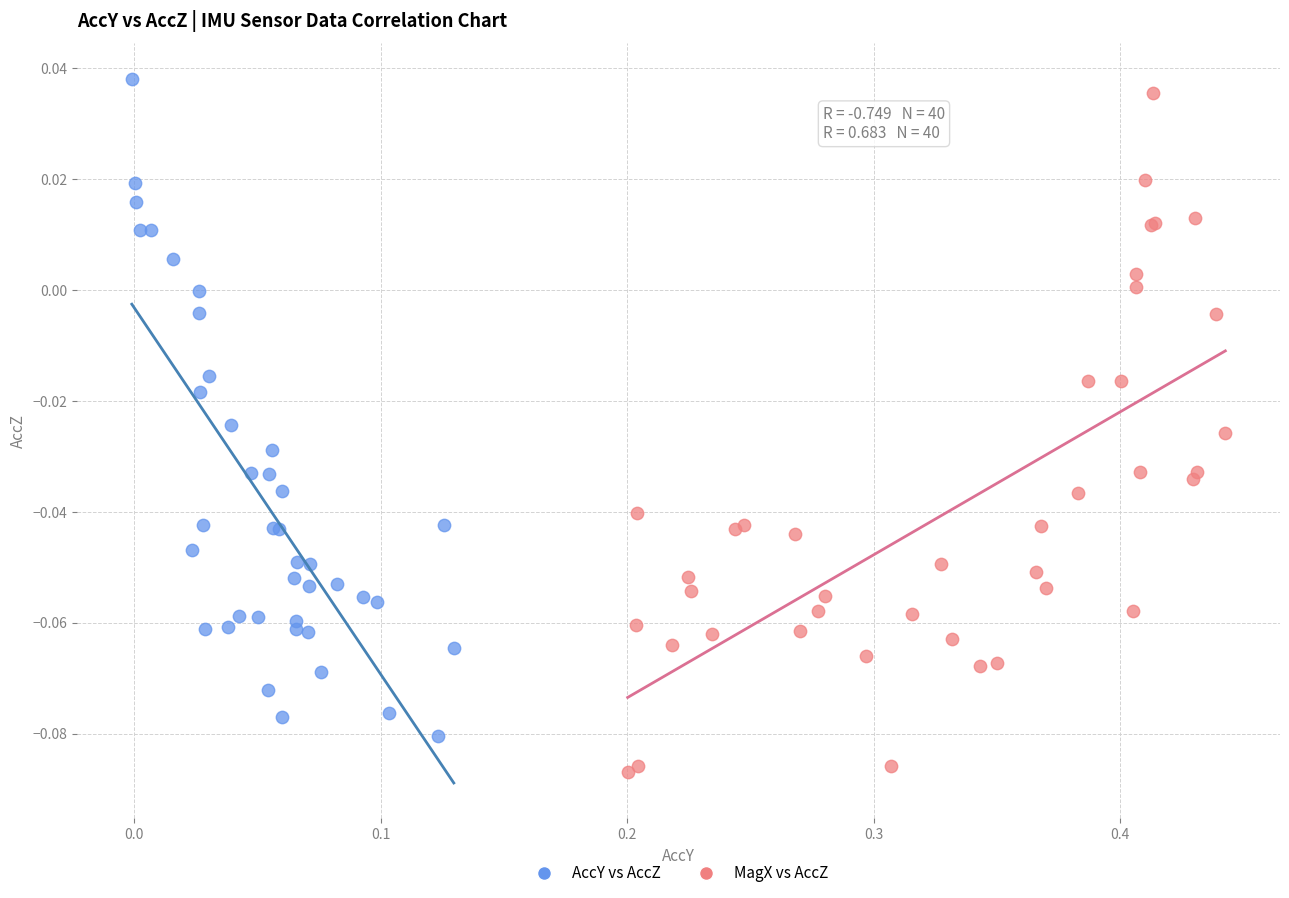

Which series has the widest spread of Y values?

MagX vs AccZ